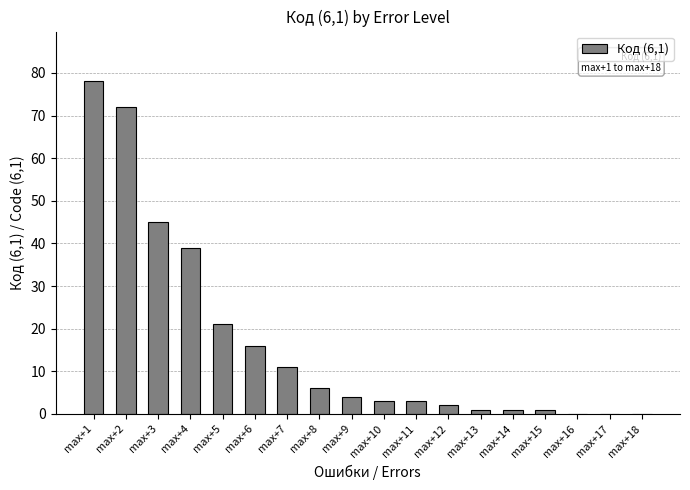

Which has a higher value, max+4 or max+6?

max+4